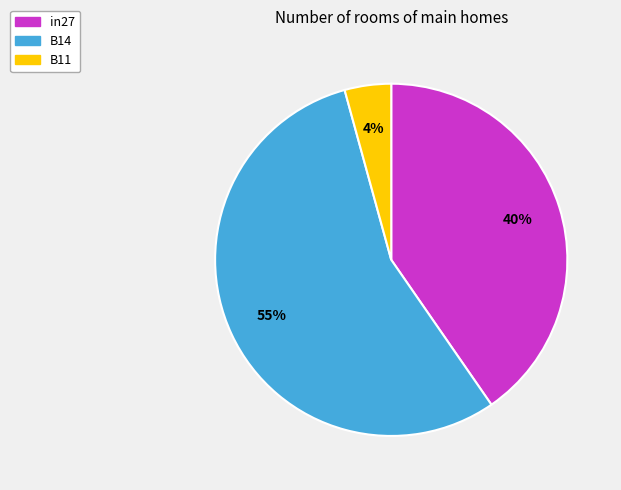

Which slice represents more than half of the pie?

B14